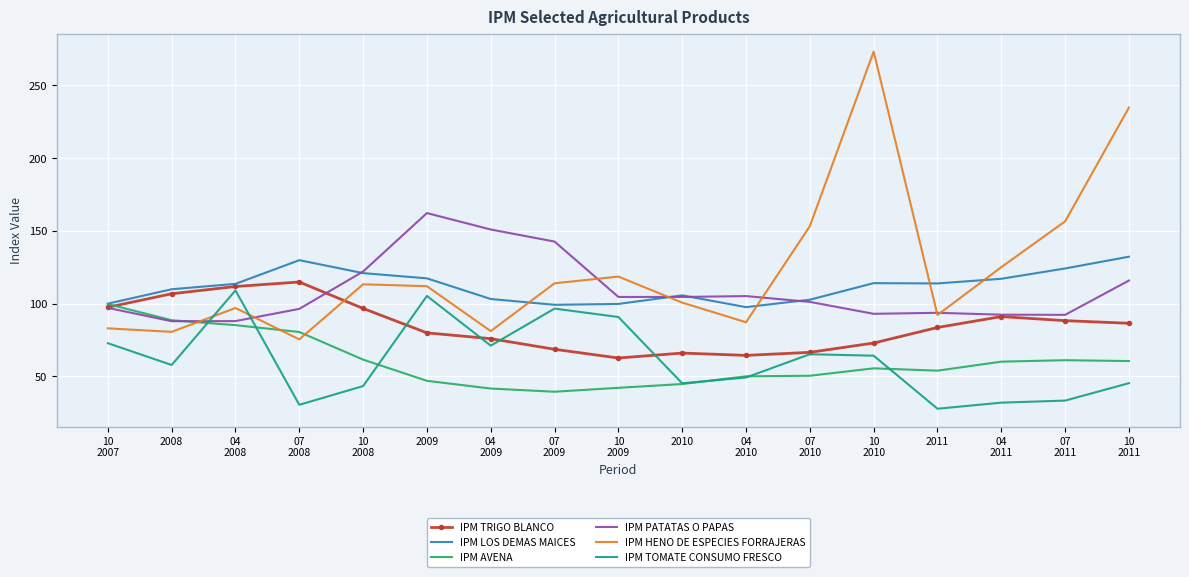

Which series has the largest range (max minus min)?

IPM HENO DE ESPECIES FORRAJERAS